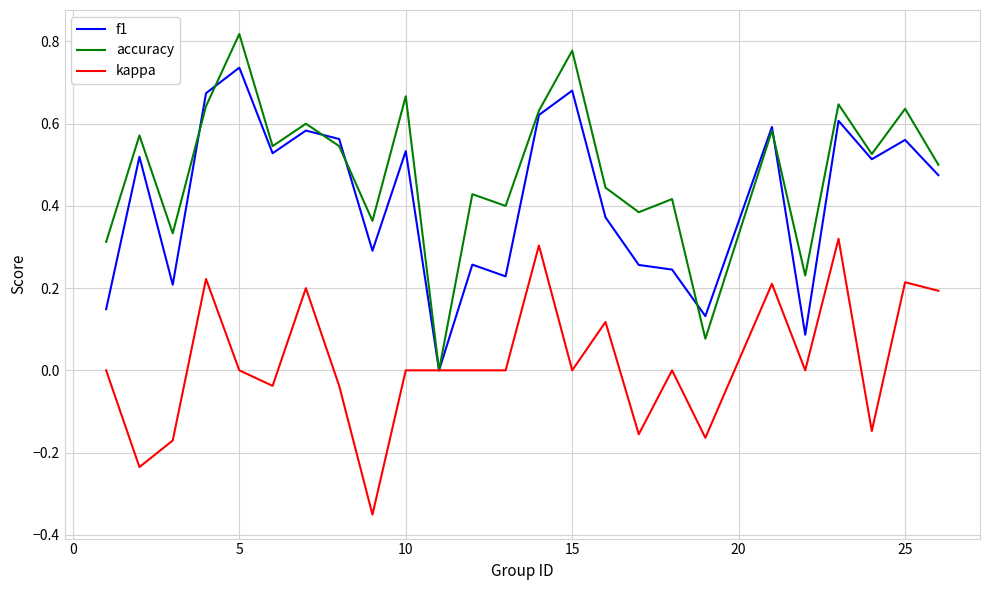

Which series has the largest total across all categories?

accuracy